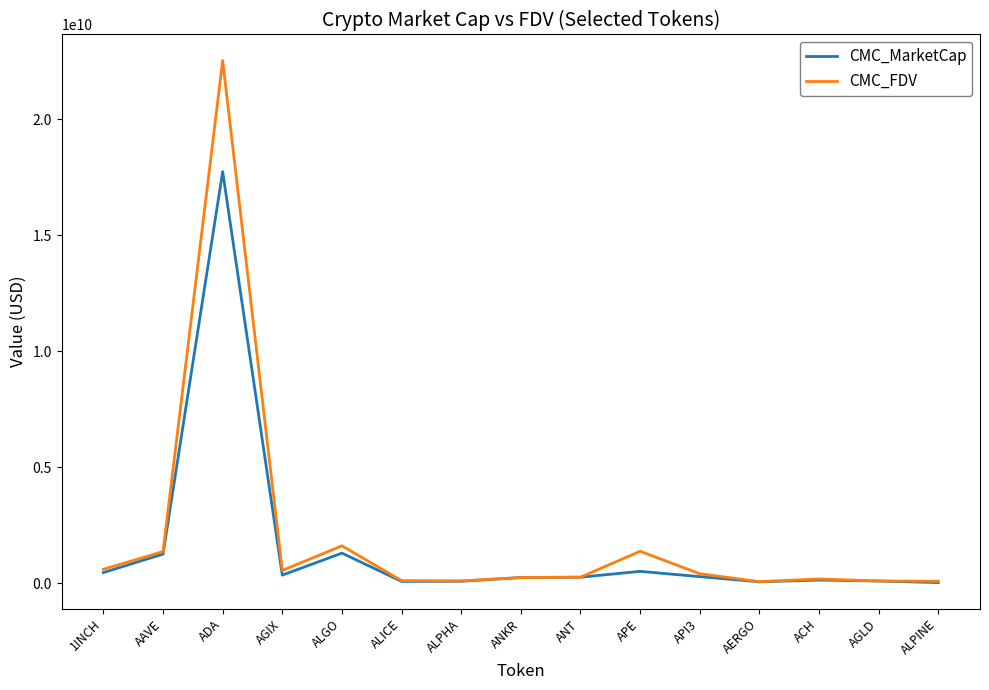

Rank the series by their average value, from lowest to highest.

CMC_MarketCap, CMC_FDV